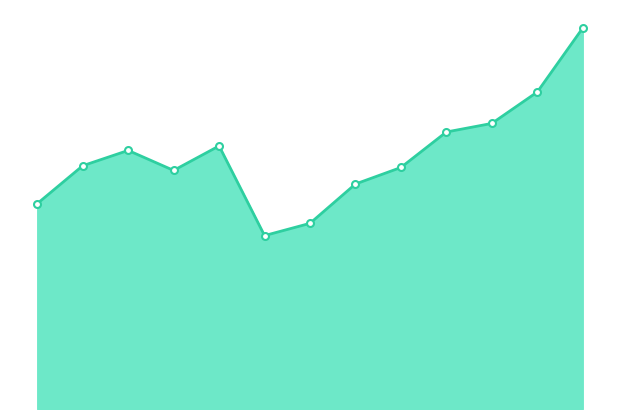

Does the chart have visible grid lines?

No